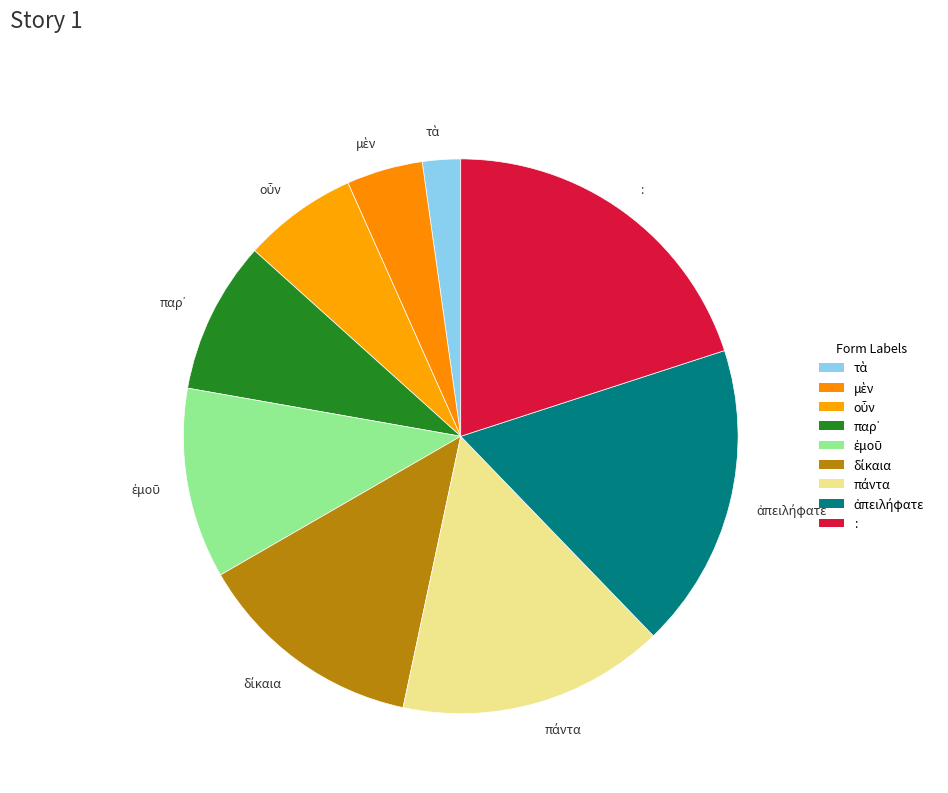

Is there a majority slice in this chart?

No